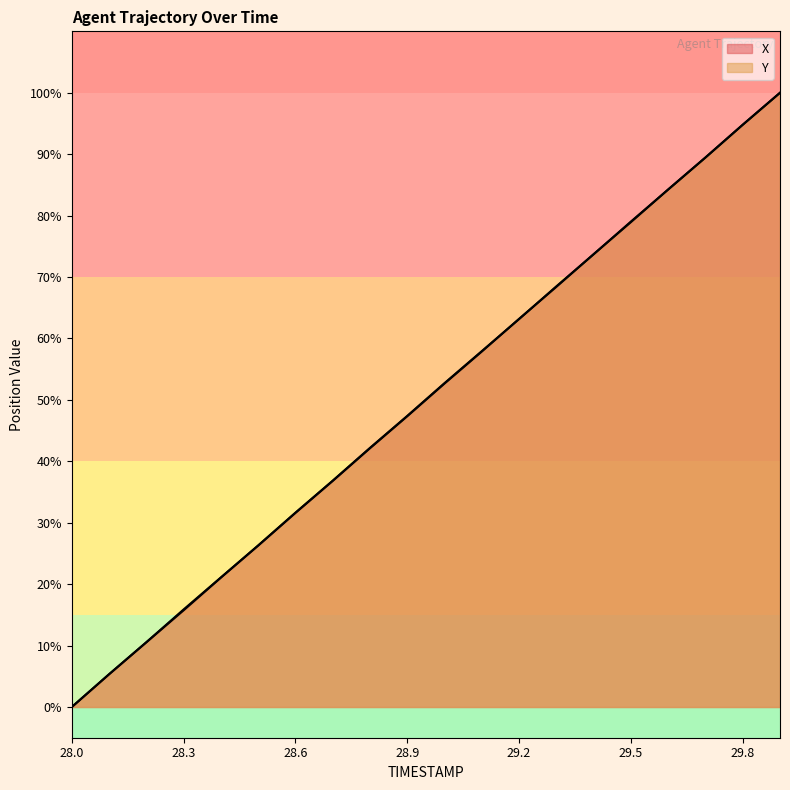

What is the sum of all Y values?

1000.8